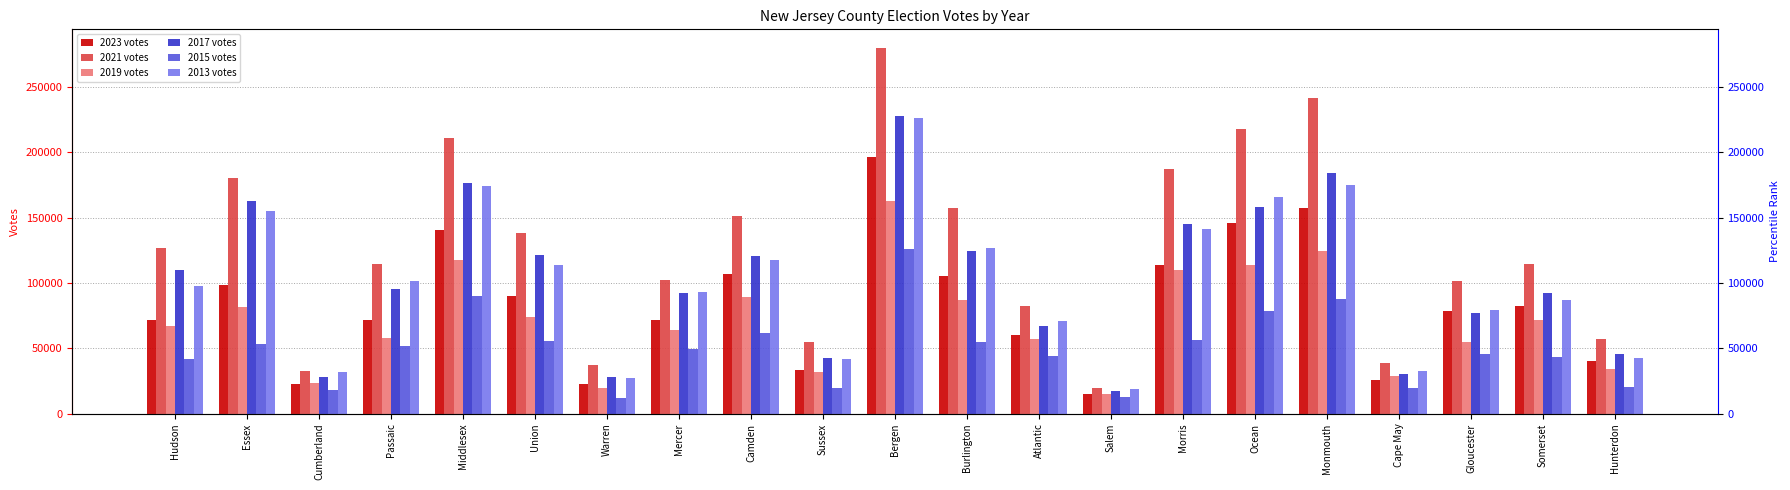

What is the label of the 1st bar from the left?

Hudson